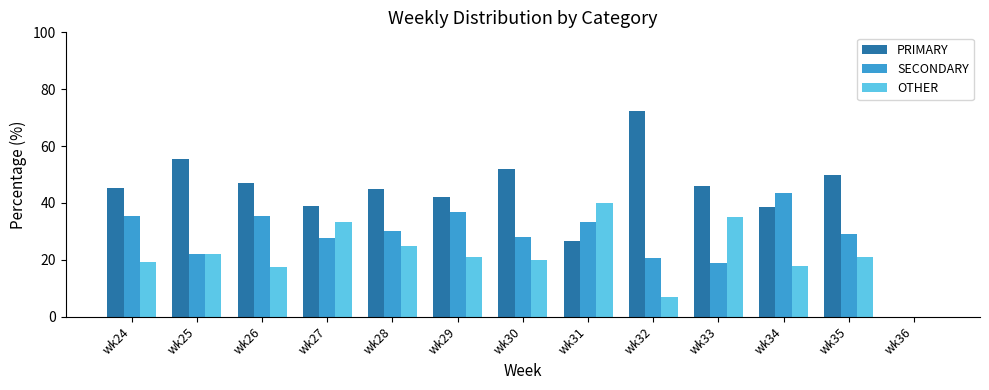

Which category has the highest value in the OTHER series?

wk31